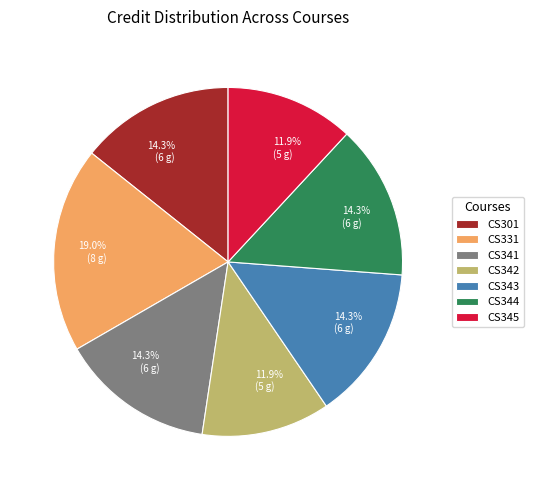

Which slice is the largest?

CS331